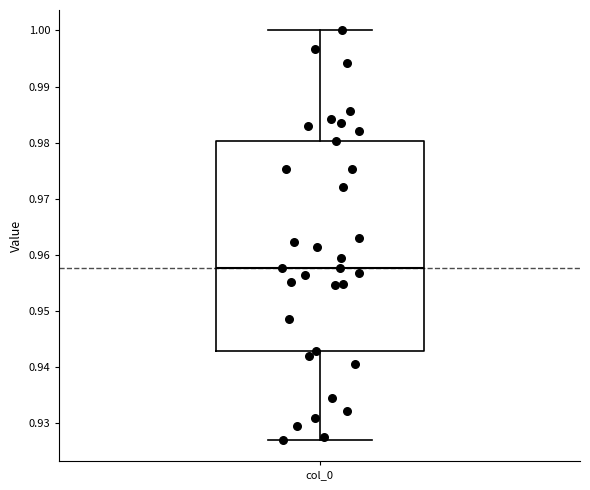

Read this box plot against the y-axis: the position of the median line, the range covered by the box, and the ends of both whiskers. The values are not printed on the chart, so give them approximately, as read against the axis.

median 0.958, box 0.943 to 0.980, whiskers 0.927 to 1.000